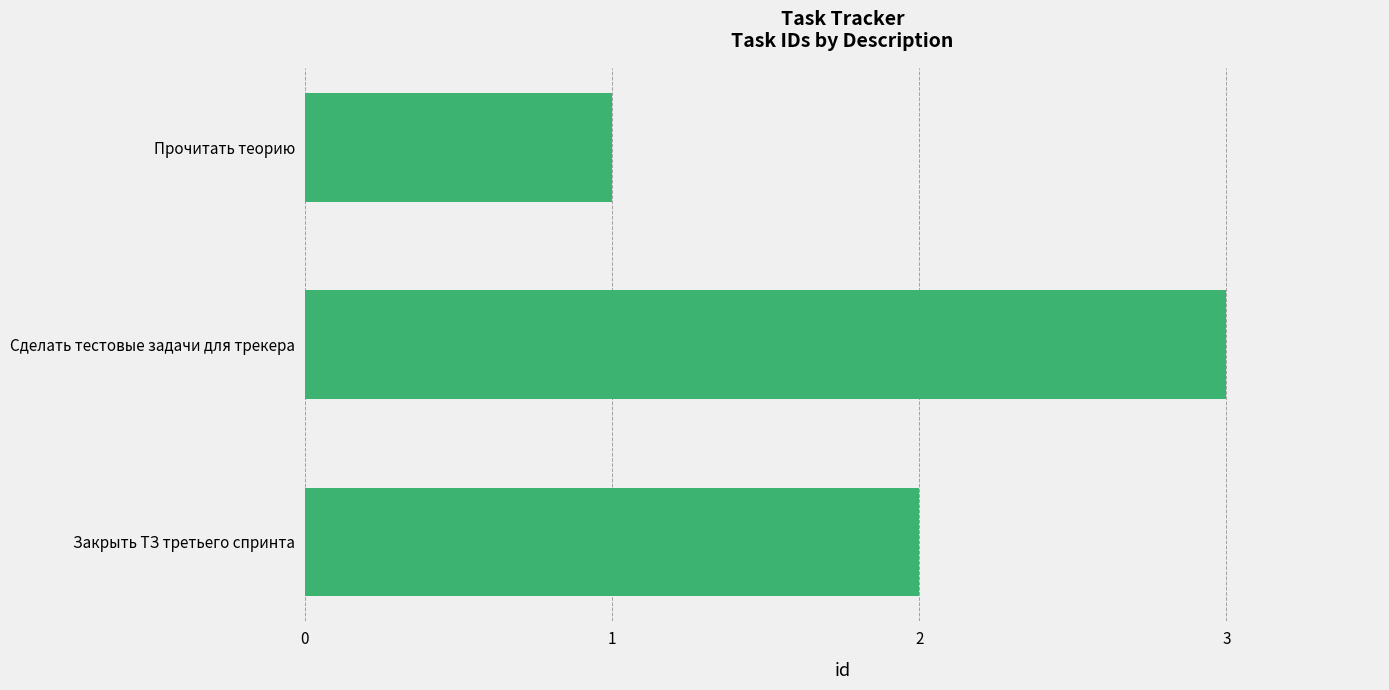

What is the difference between the maximum and minimum values?

2